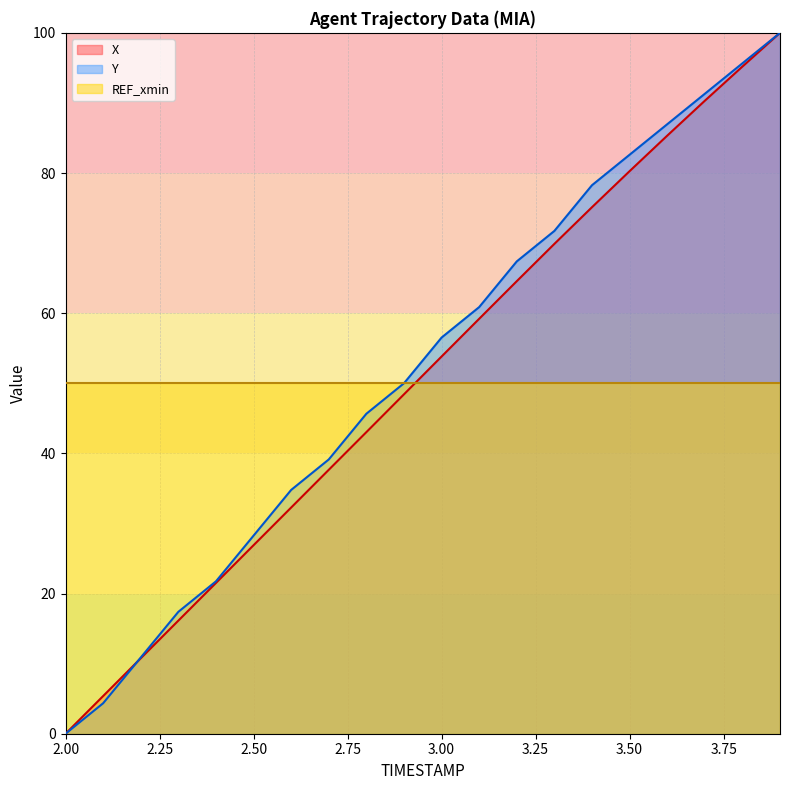

True or false: Y and X cross at least once.

True